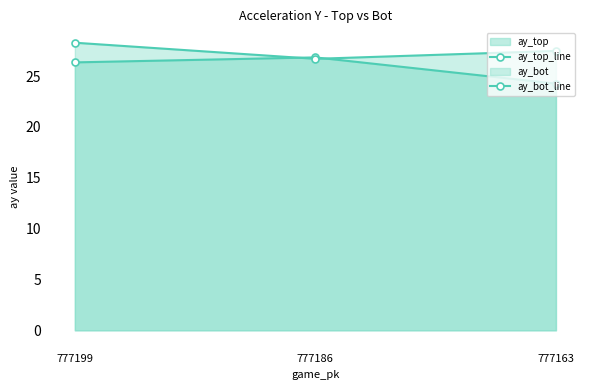

At which label is ay_bot_line closest to 27?

777186